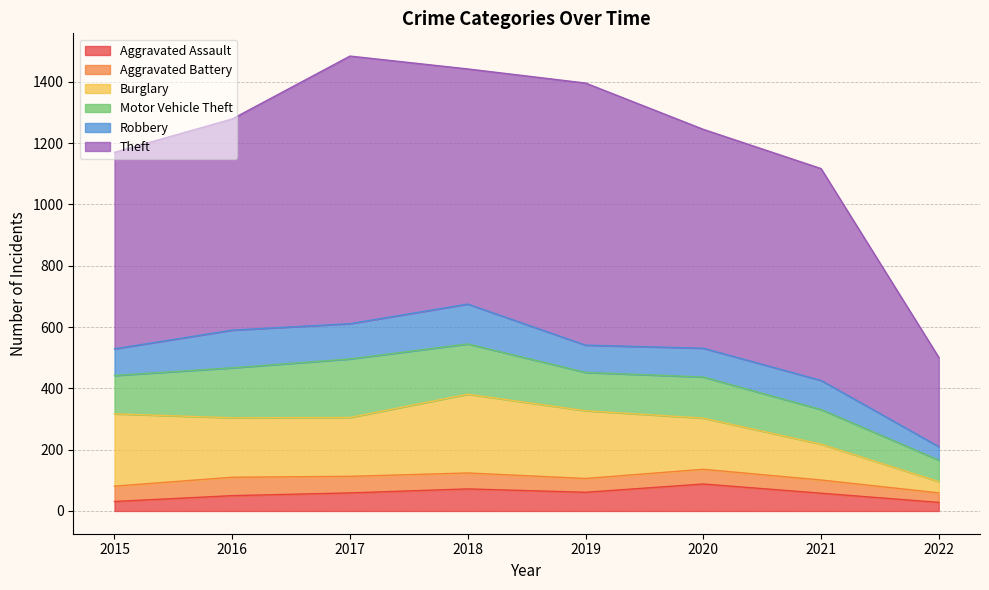

Reading right to left, extract all data points from this chart.

Aggravated Assault: 2022=28	2021=58	2020=88	2019=61	2018=72	2017=59	2016=50	2015=31
Aggravated Battery: 2022=31	2021=43	2020=48	2019=45	2018=52	2017=54	2016=60	2015=50
Burglary: 2022=37	2021=117	2020=167	2019=221	2018=257	2017=192	2016=194	2015=236
Motor Vehicle Theft: 2022=70	2021=113	2020=134	2019=125	2018=164	2017=191	2016=163	2015=125
Robbery: 2022=44	2021=95	2020=94	2019=89	2018=130	2017=115	2016=123	2015=87
Theft: 2022=291	2021=691	2020=714	2019=855	2018=767	2017=873	2016=689	2015=641